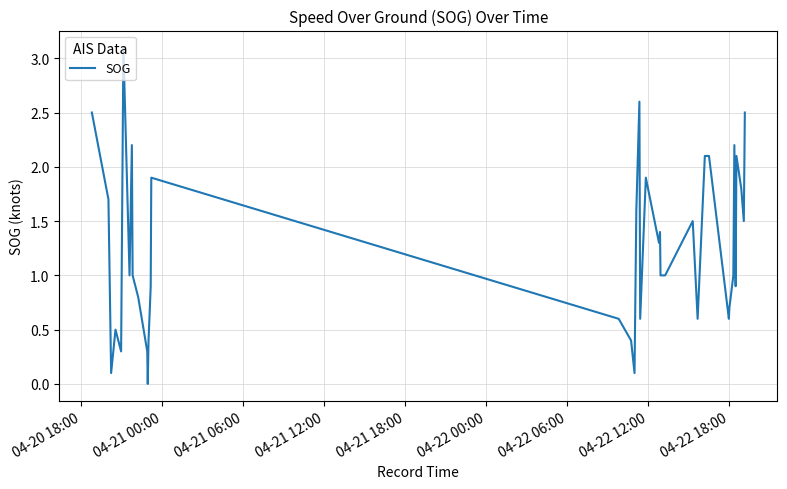

What is the greatest value displayed?

3.1